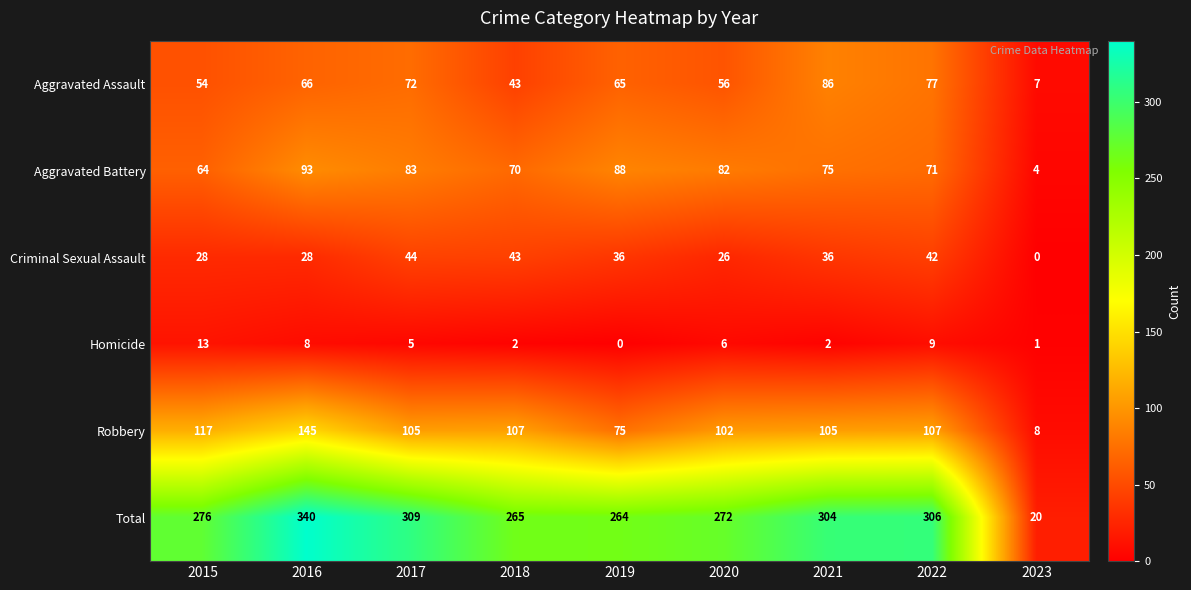

At which label is Robbery closest to 76?

2019